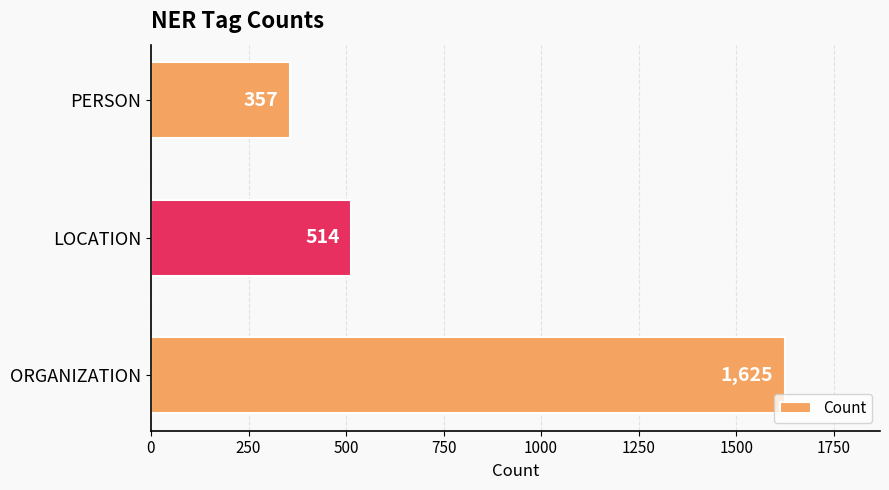

What is the maximum value shown in the chart?

1625